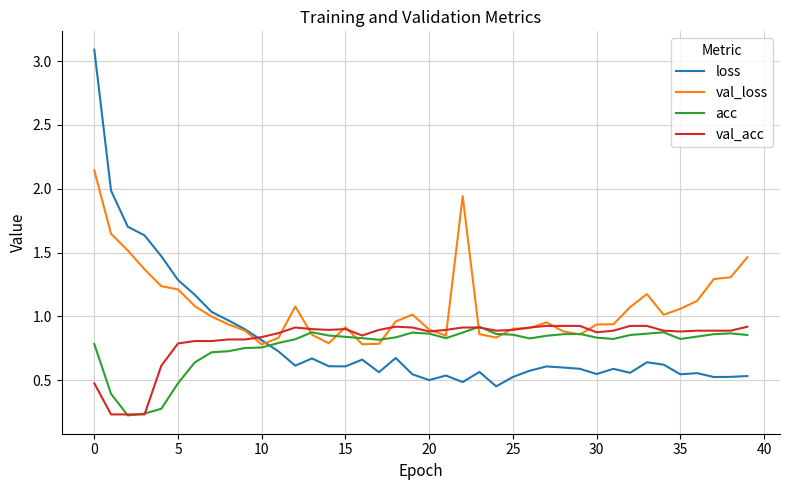

True or false: acc and loss intersect in this chart.

True